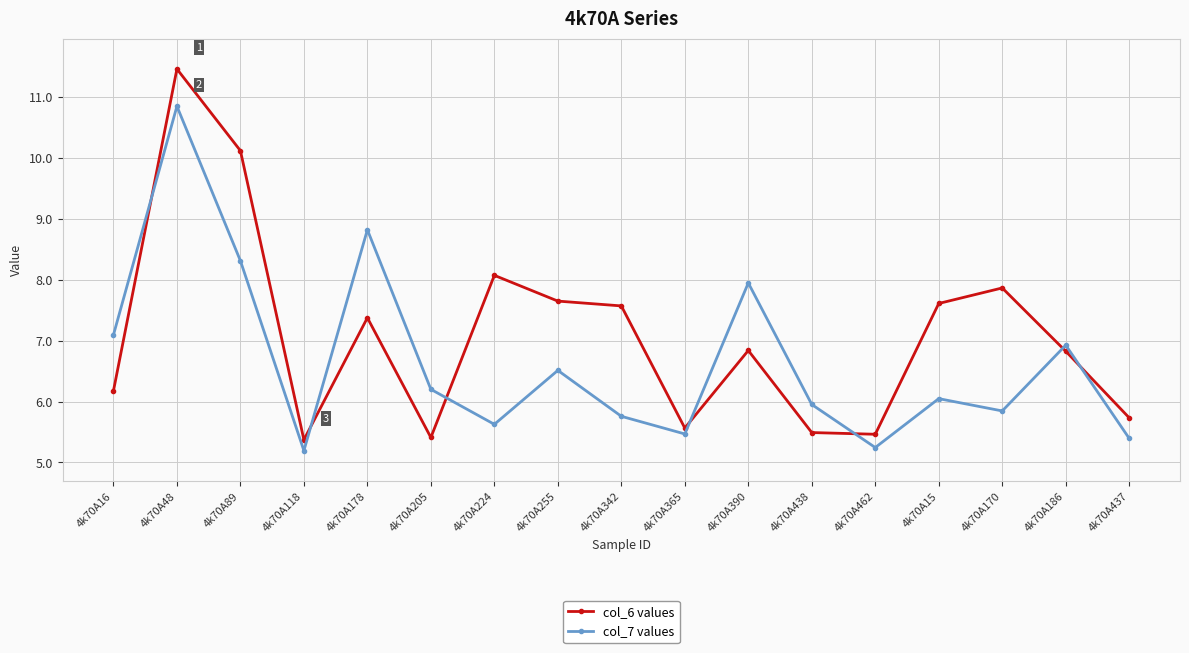

What is the spread (max minus min) of values at 4k70A16?

0.9